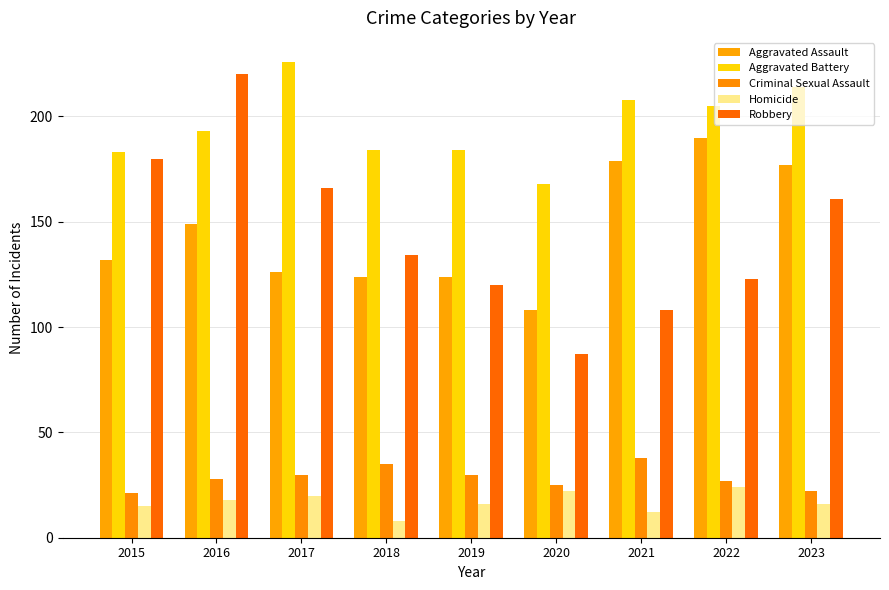

What is the sum of all Robbery values?

1299